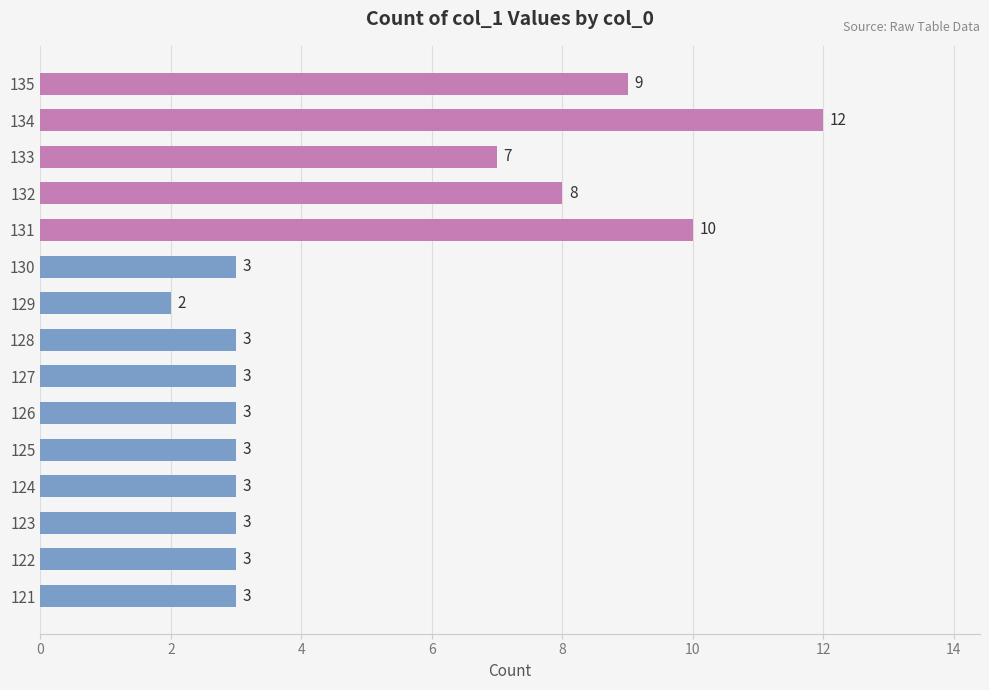

Are the bars horizontal?

Yes